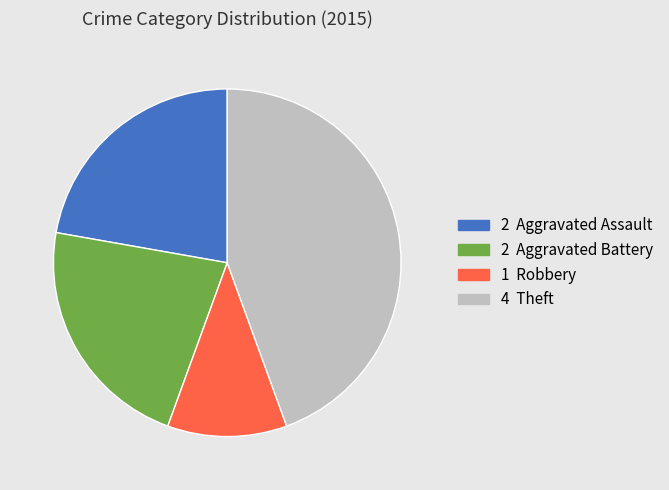

Does any single category account for the majority?

No